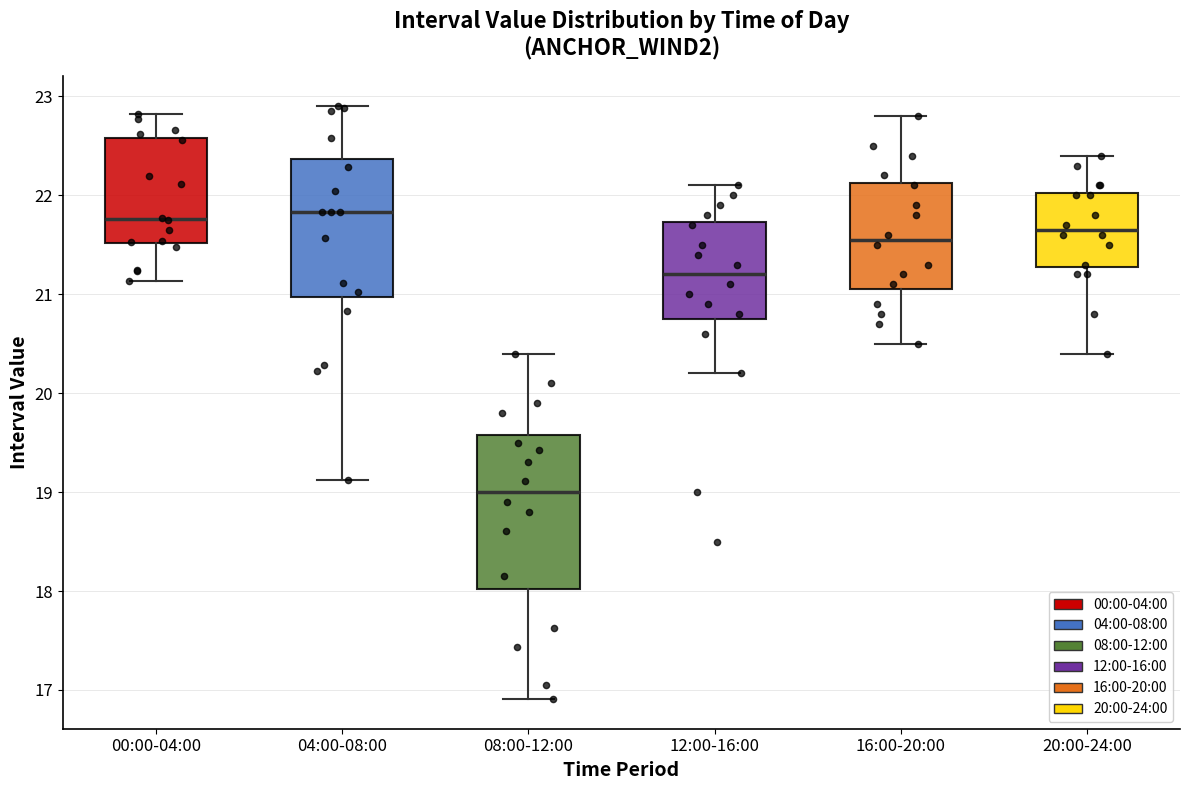

Reading left to right, read every box against the y-axis: the position of its median line, the range the box covers, and the ends of its whiskers. The values are not printed on the chart, so give them approximately, as read against the axis.

00:00-04:00: median 21.8, box 21.5 to 22.6, whiskers 21.1 to 22.8
04:00-08:00: median 21.8, box 21.0 to 22.4, whiskers 19.1 to 22.9
08:00-12:00: median 19.0, box 18.0 to 19.6, whiskers 16.9 to 20.4
12:00-16:00: median 21.2, box 20.8 to 21.7, whiskers 20.2 to 22.1
16:00-20:00: median 21.6, box 21.1 to 22.1, whiskers 20.5 to 22.8
20:00-24:00: median 21.7, box 21.3 to 22.0, whiskers 20.4 to 22.4